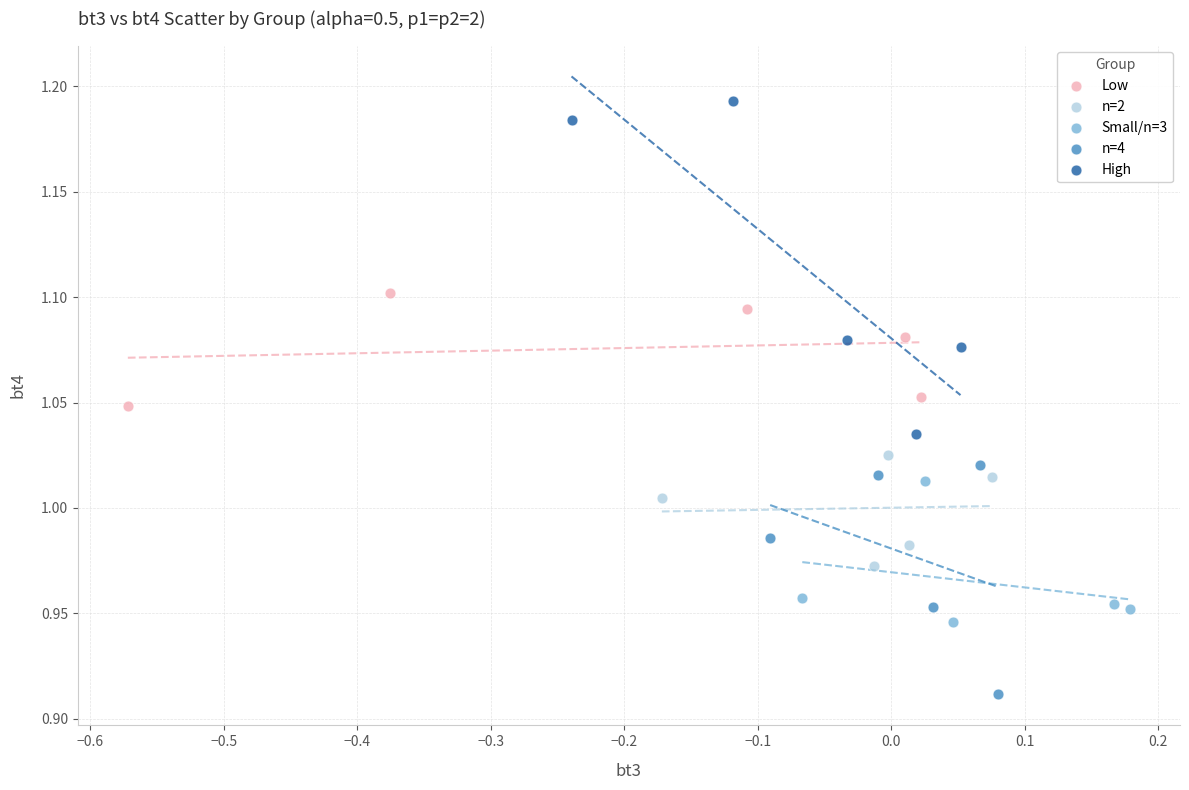

Which series contains the lowest Y value?

n=4